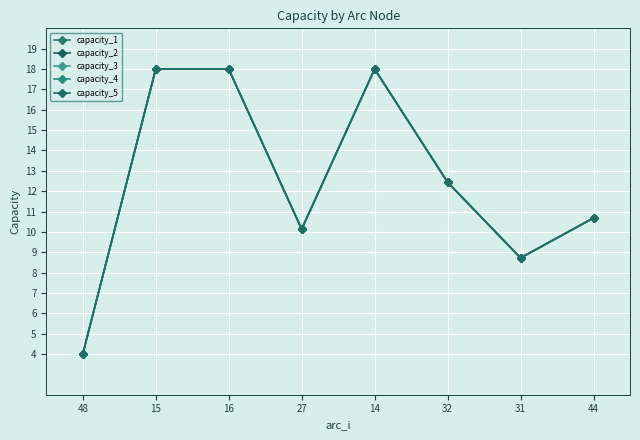

Where is the first local minimum for capacity_5?

27